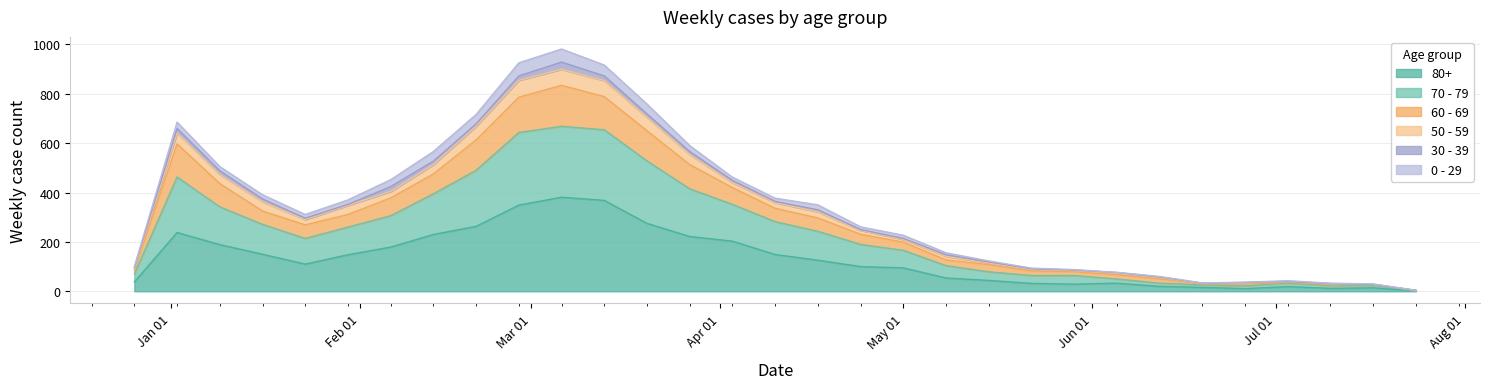

True or false: 80+ and 60 - 69 cross at least once.

False